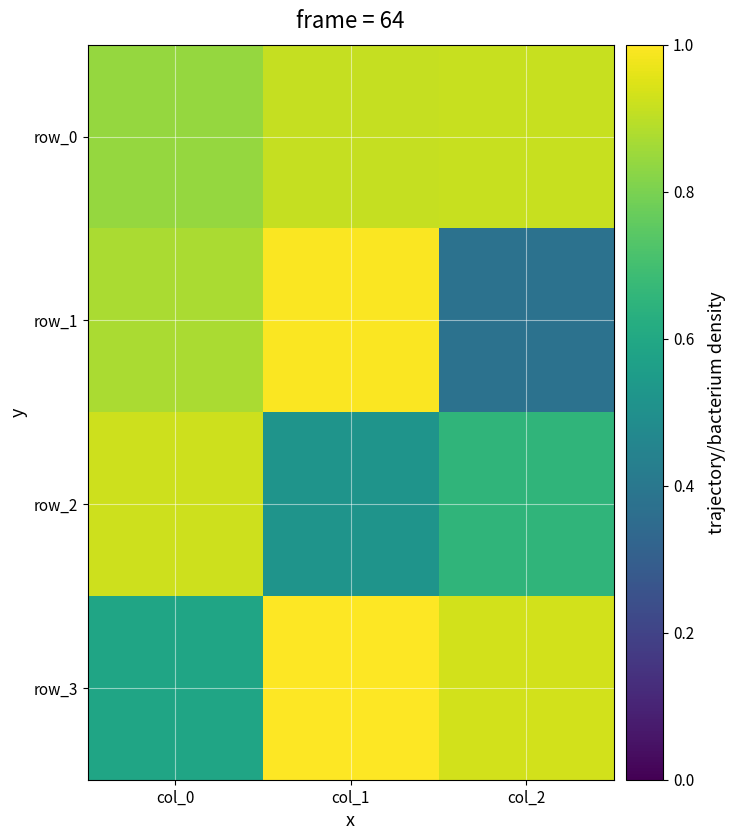

Which series has the largest range (max minus min)?

row_1